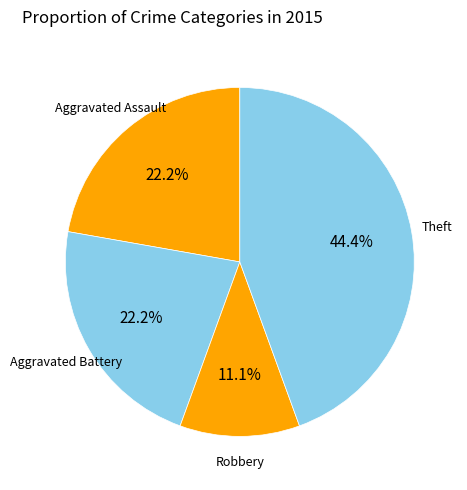

Count the number of slices in the pie.

4